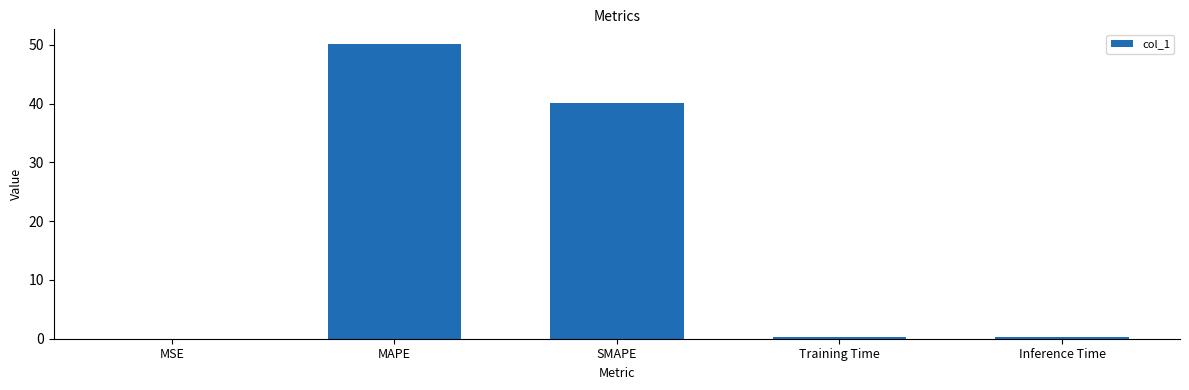

At which label is the value closest to 25?

SMAPE